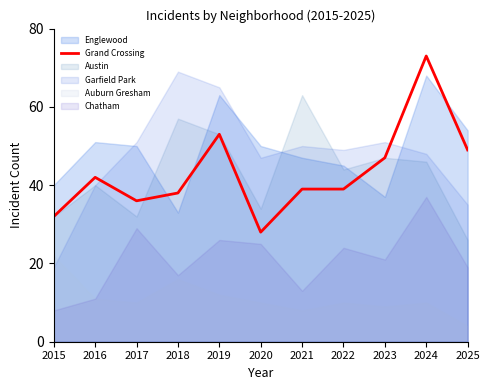

How many interior local peaks (higher than both neighbors) does the data have?

3